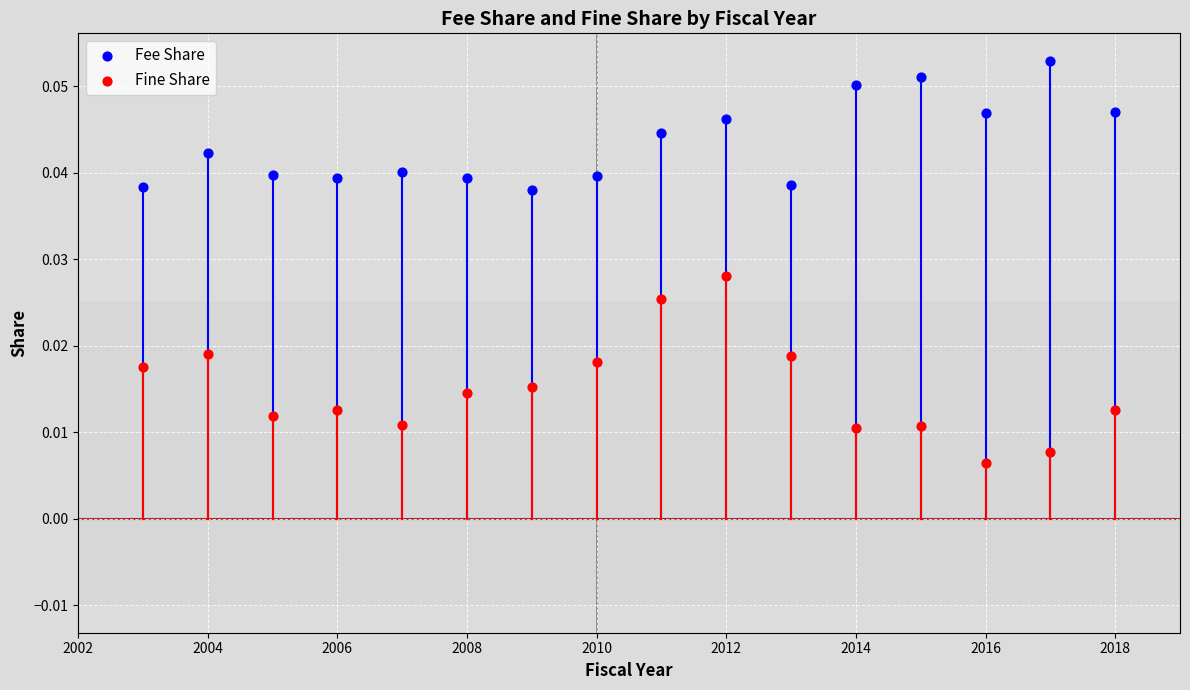

Which series has the widest spread of Y values?

Fine Share